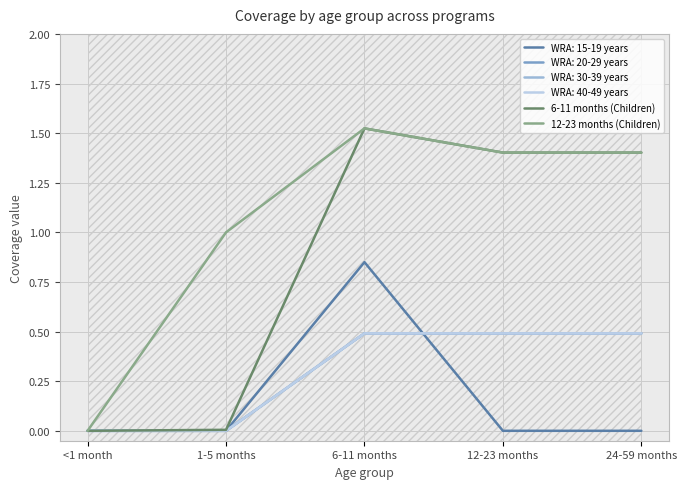

At how many categories does at least one series exceed 0?

4